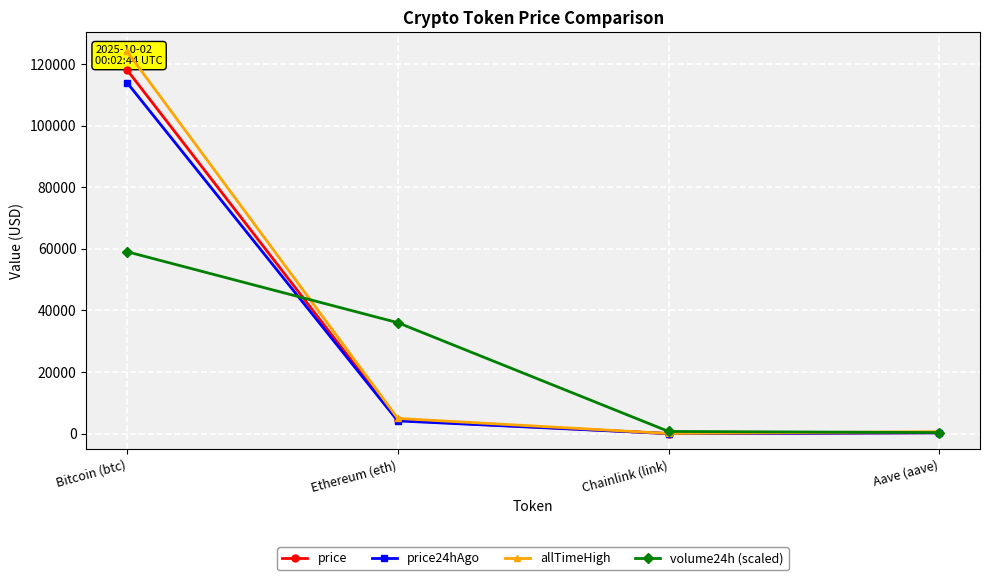

The value of allTimeHigh at Bitcoin (btc) is 179895.1. True or false?

False